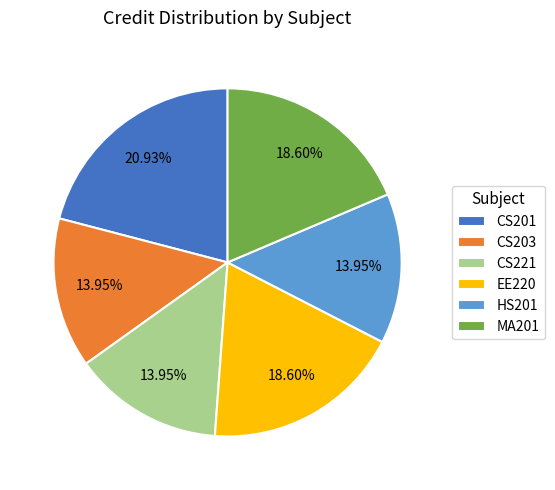

Which slice is the largest?

CS201